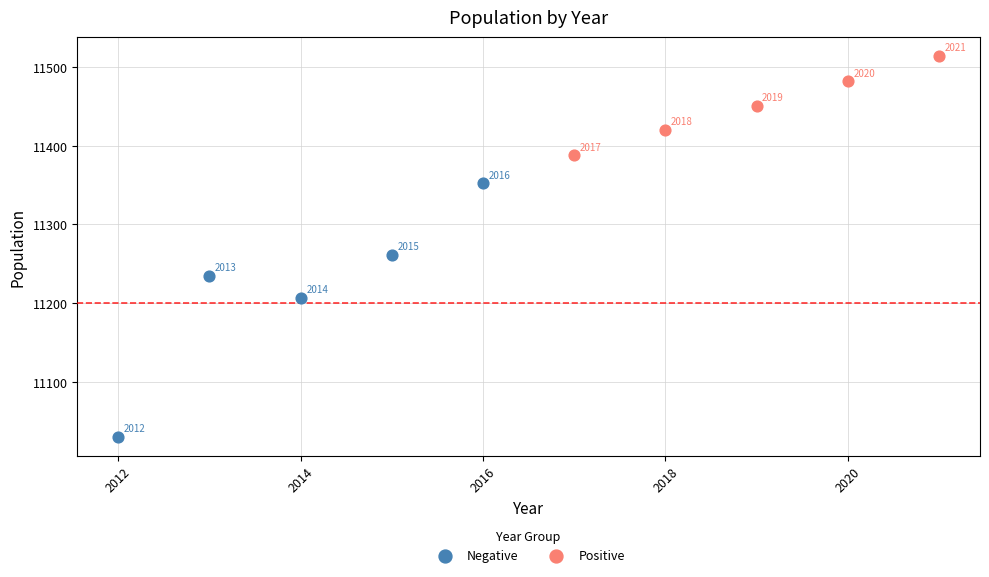

Which series has the largest Y range (max minus min)?

Negative